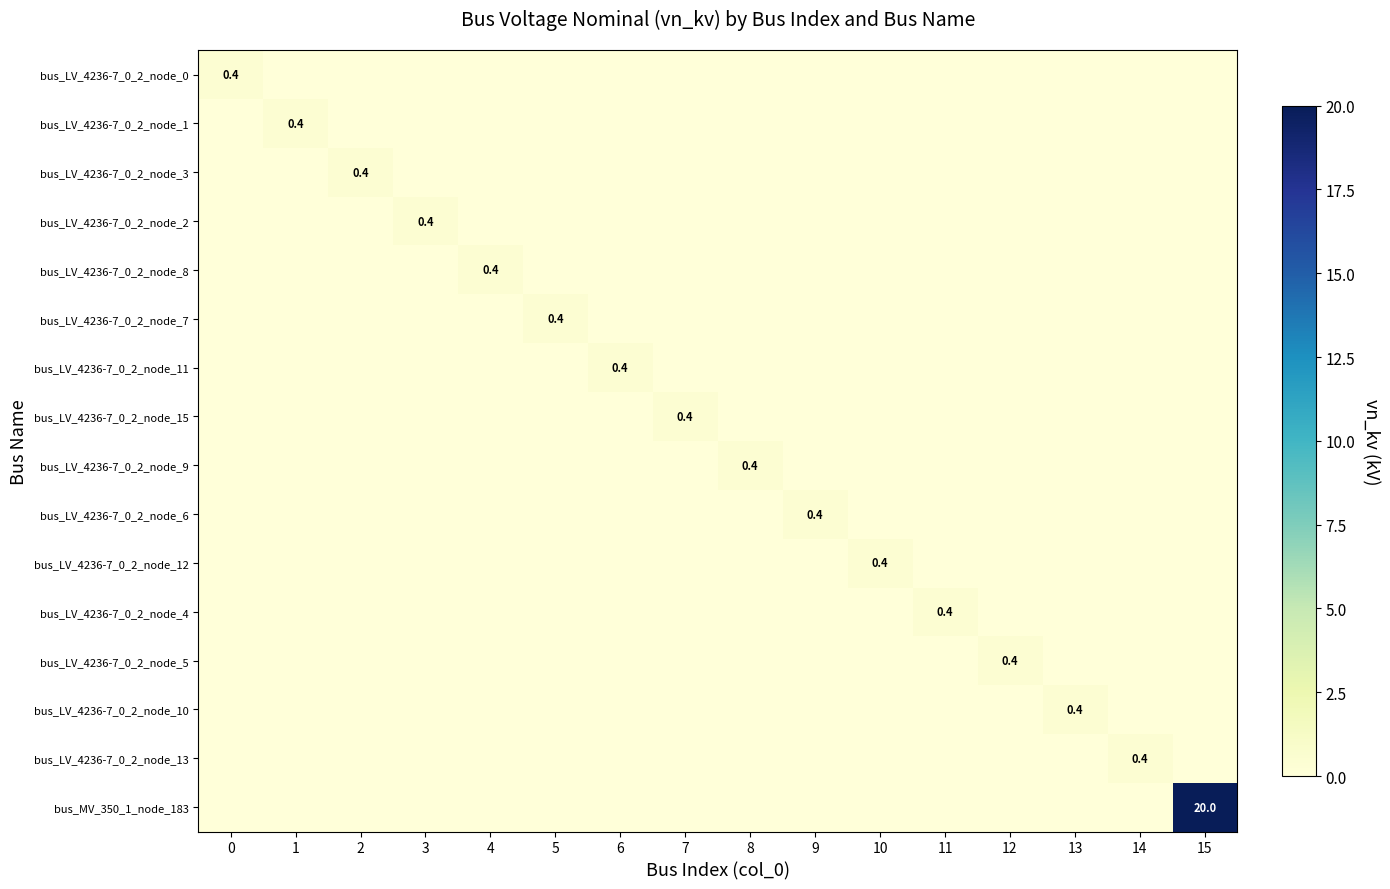

The value of bus_LV_4236-7_0_2_node_7 at 5 is 0.4. True or false?

True